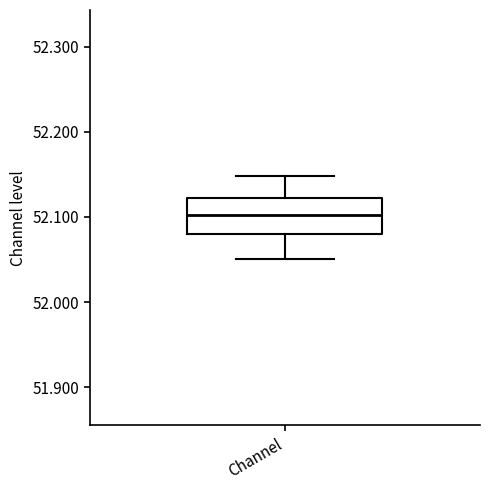

Where does the median line of the box for Channel sit on the y-axis? The values are not printed on the chart, so give them approximately, as read against the axis.

52.10